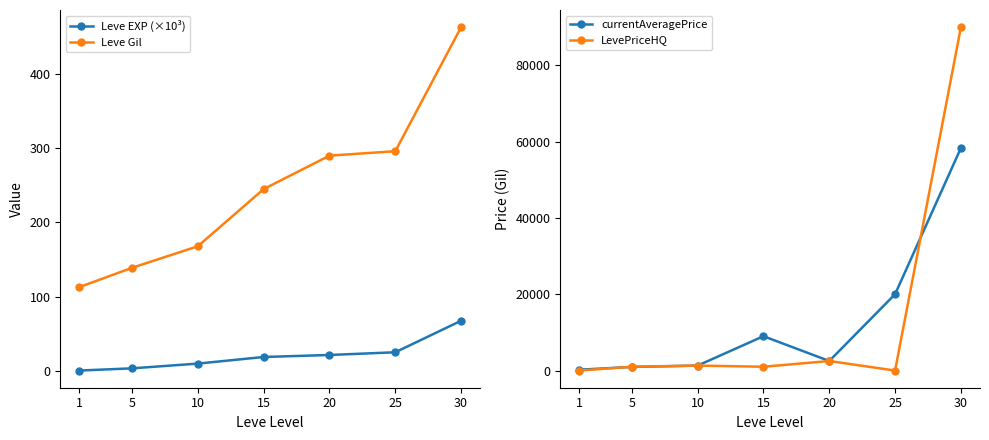

Which series has the largest range (max minus min)?

LevePriceHQ